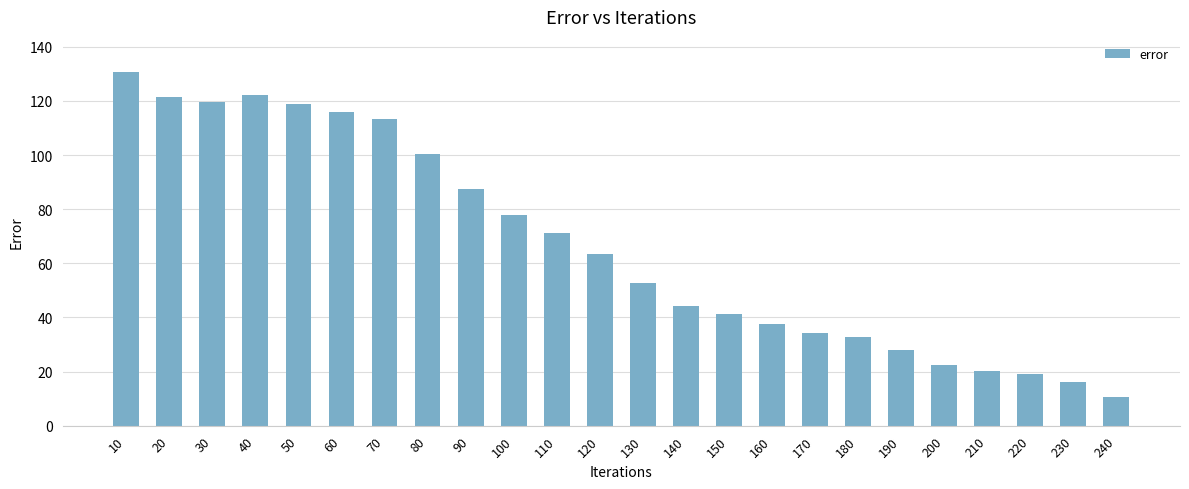

The value at 80 is 100.3. True or false?

True